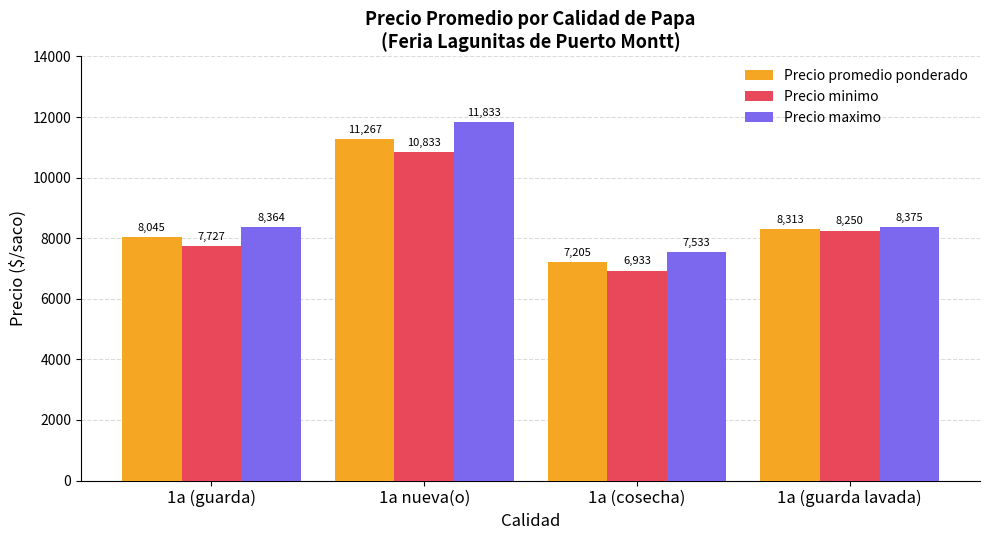

Is the value of Precio minimo at 1a nueva(o) greater than the value of Precio promedio ponderado at 1a nueva(o)?

No